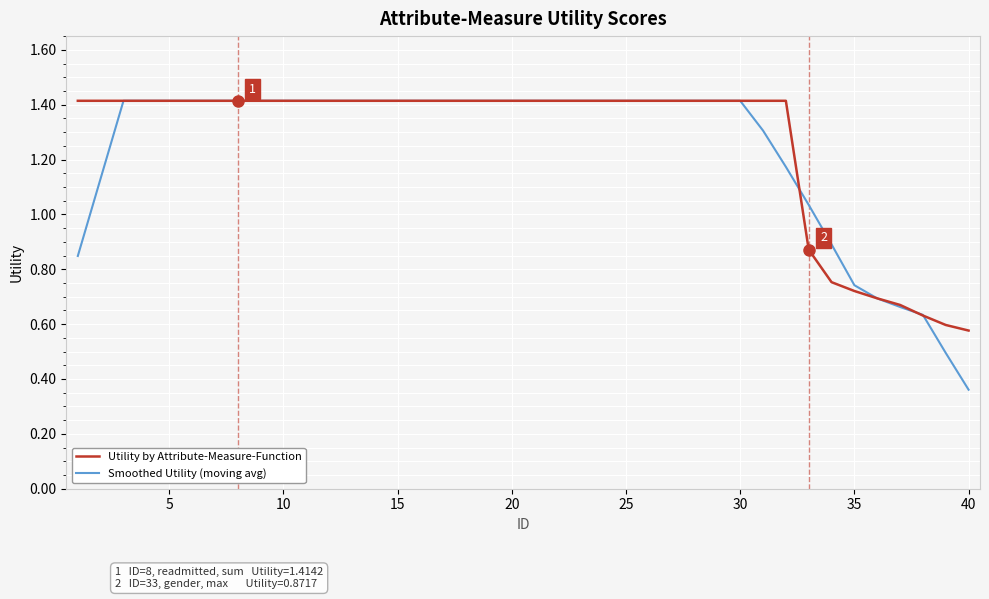

Which series has the largest range (max minus min)?

Smoothed Utility (moving avg)